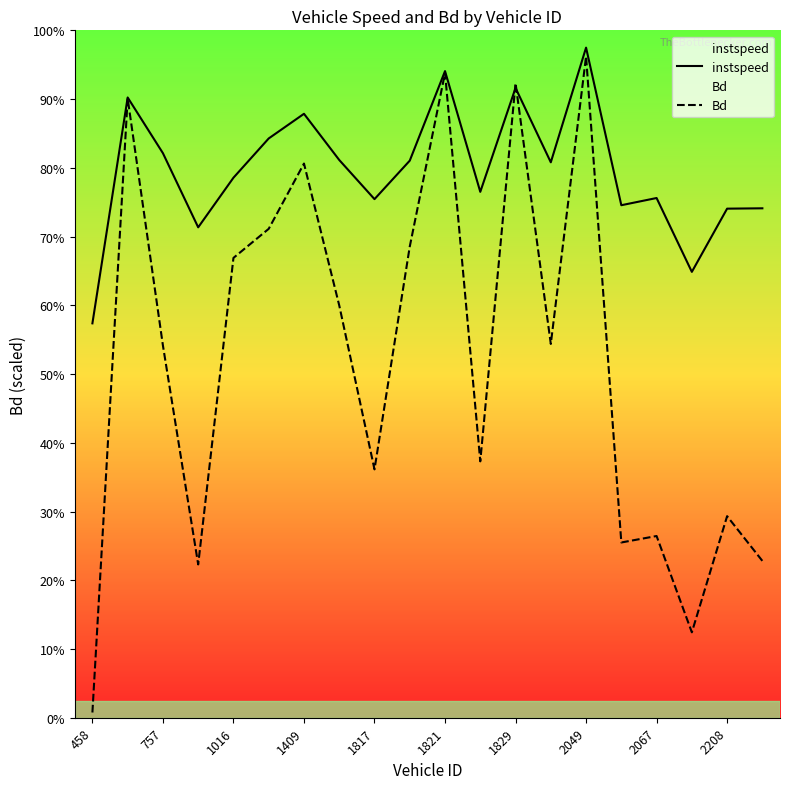

What is the average value of the Bd series?

8.3